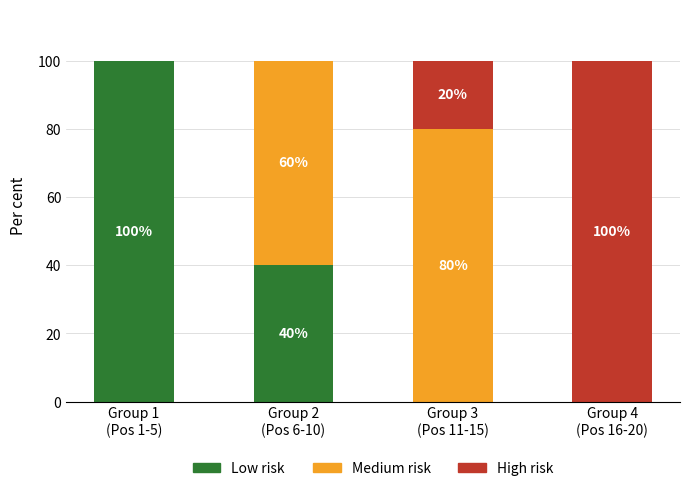

What is the maximum value for Low risk?

100